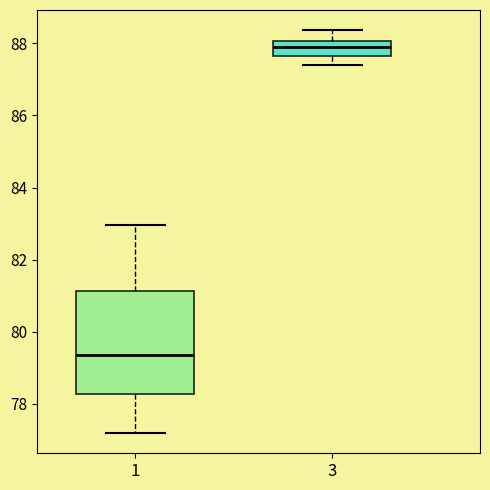

Reading left to right, read every box against the y-axis: the position of its median line, the range the box covers, and the ends of its whiskers. The values are not printed on the chart, so give them approximately, as read against the axis.

1: median 79.4, box 78.2 to 81.2, whiskers 77.2 to 83.0
3: median 87.8, box 87.6 to 88.0, whiskers 87.4 to 88.4